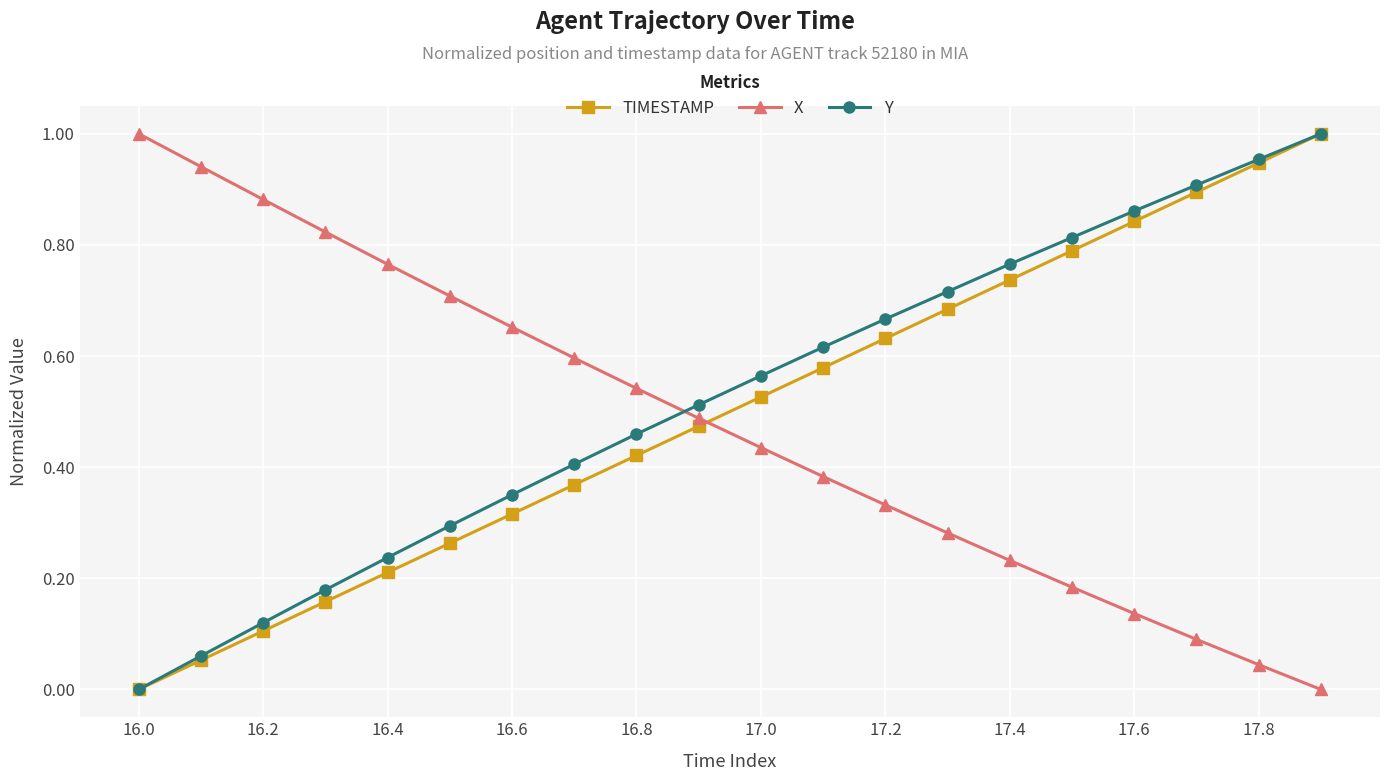

Is this an area chart (filled region under the line)?

No